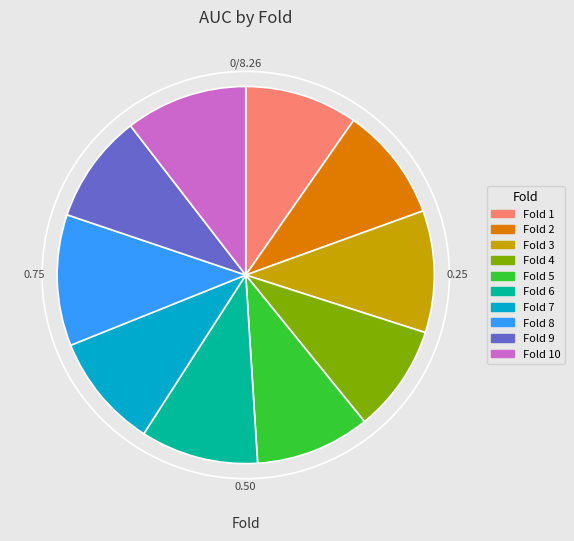

Does any single category account for the majority?

No